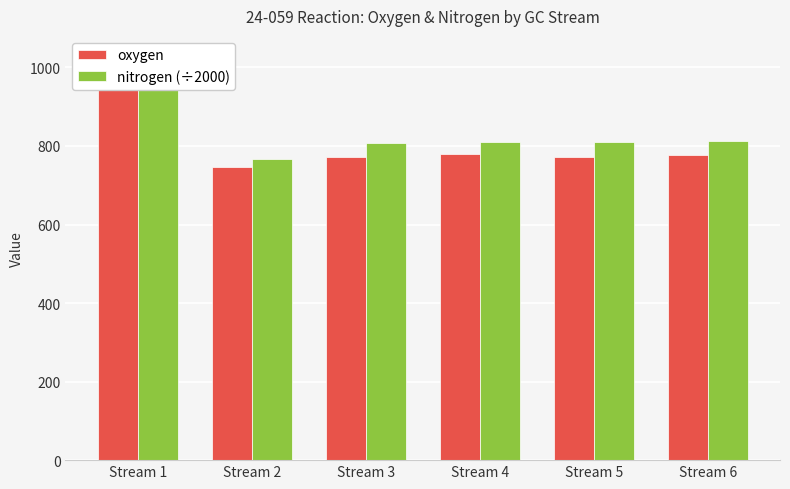

Between Stream 3 and Stream 5, which series saw the biggest shift?

nitrogen (÷2000)